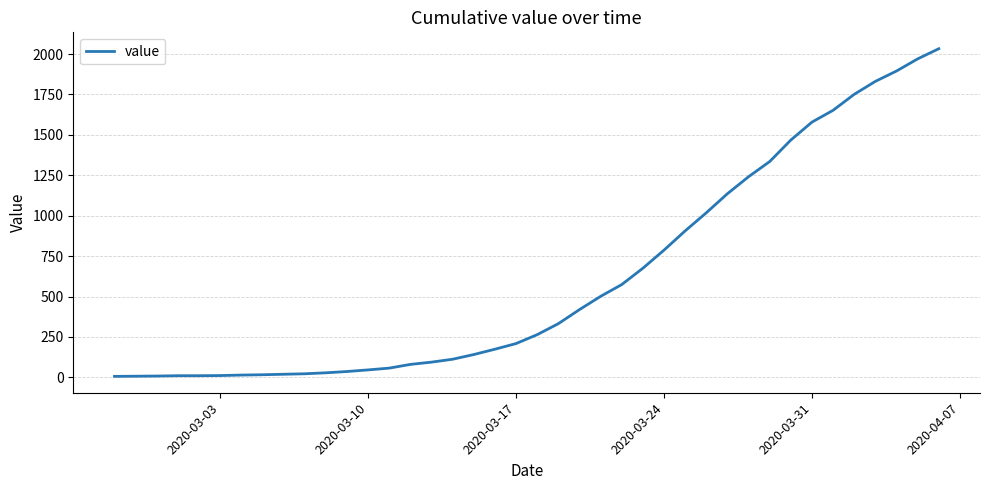

What is the greatest value displayed?

2033